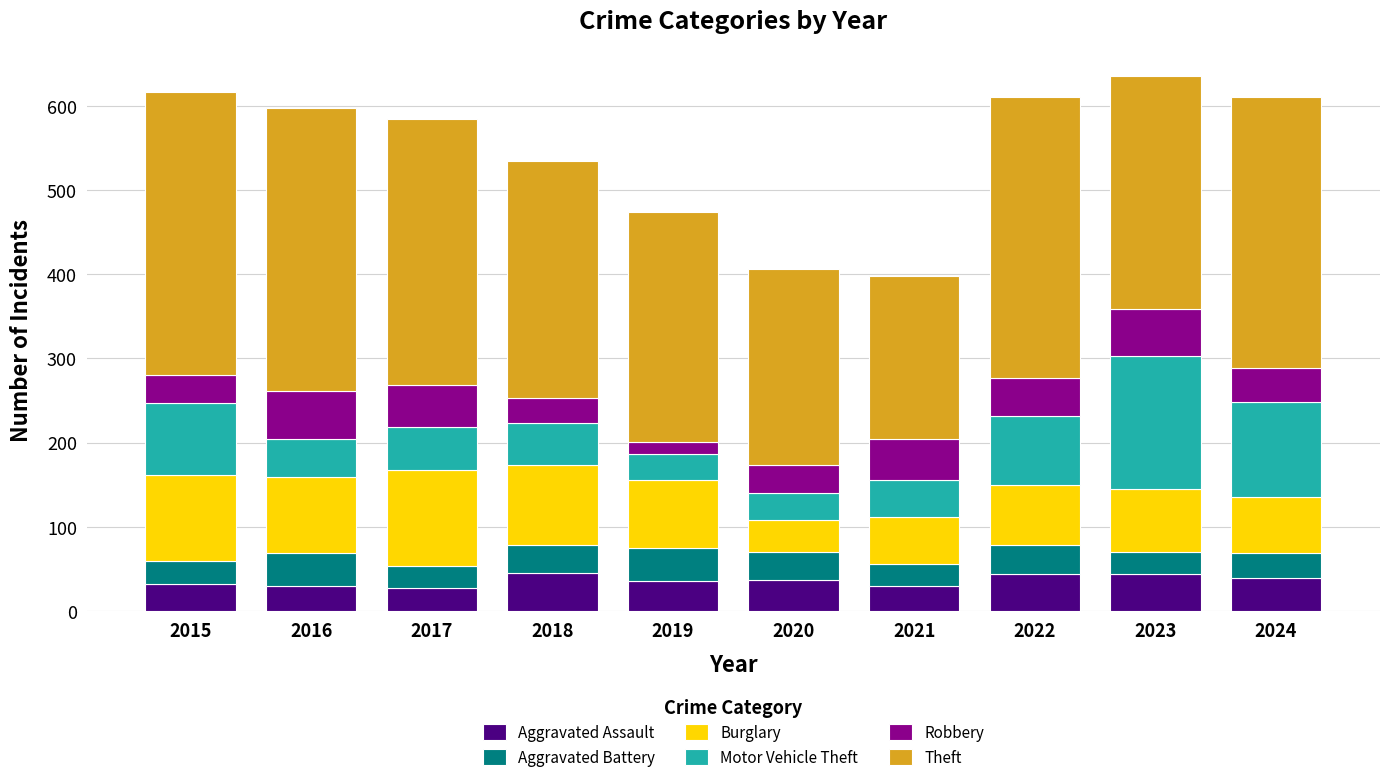

What is the total value across all series at 2017?

585